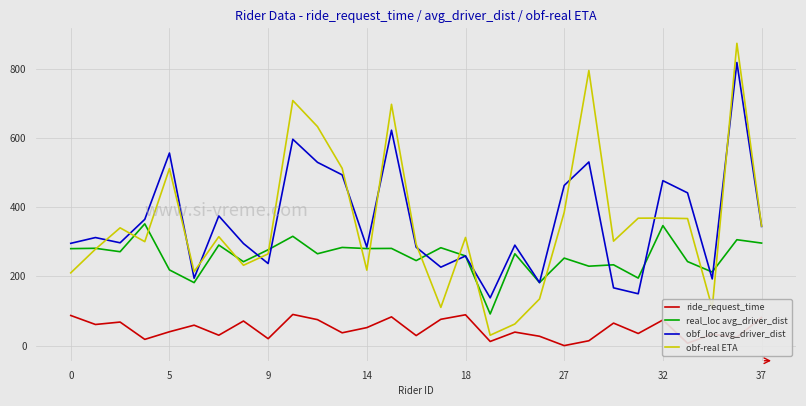

True or false: real_loc avg_driver_dist and ride_request_time intersect in this chart.

False